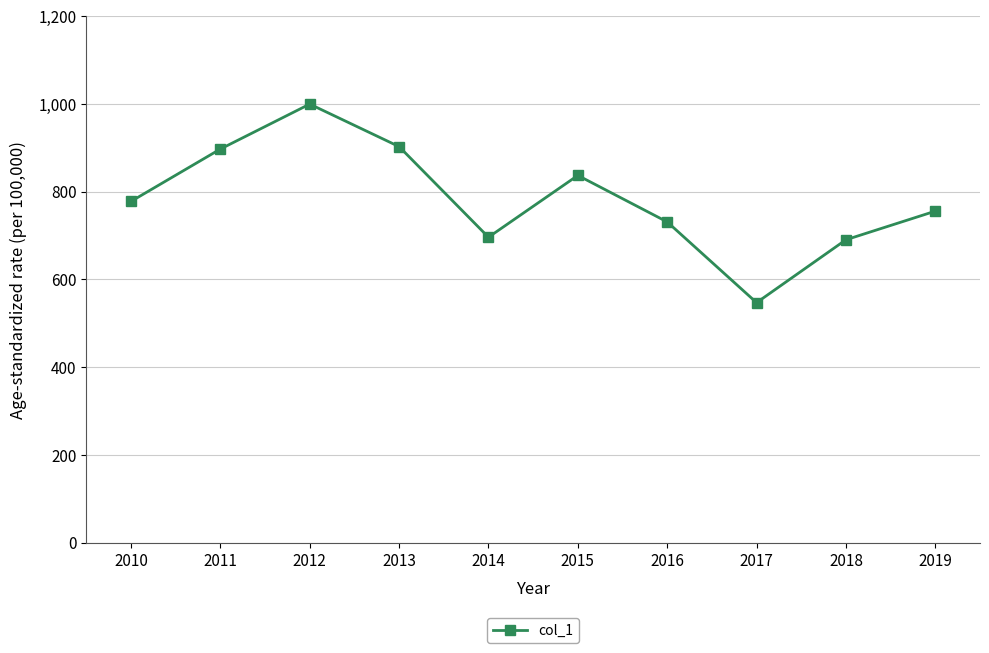

Reading left to right, extract all data points from this chart.

2010=777.7	2011=897.0	2012=999.5	2013=902.6	2014=696.0	2015=836.9	2016=730.9	2017=546.8	2018=690.2	2019=755.4